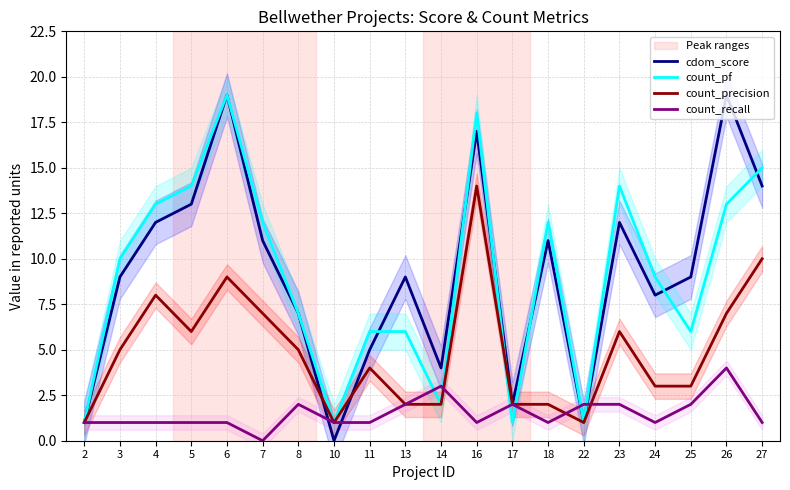

Rank the series by their maximum value, from highest to lowest.

cdom_score, count_pf, count_precision, count_recall